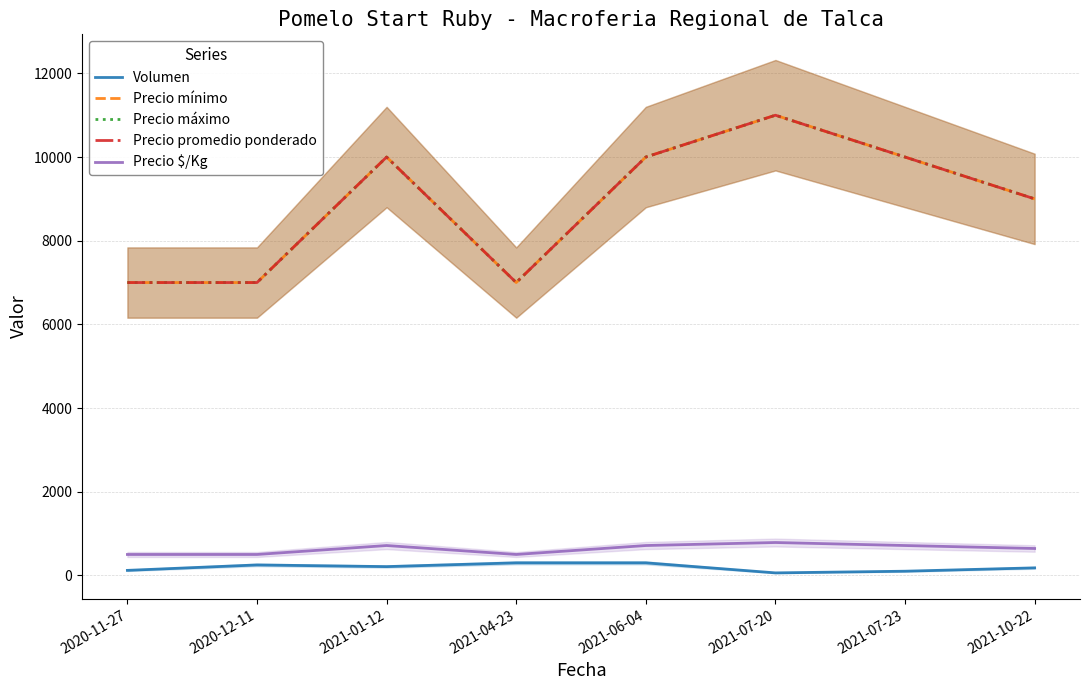

True or false: Precio promedio ponderado and Precio máximo intersect in this chart.

False